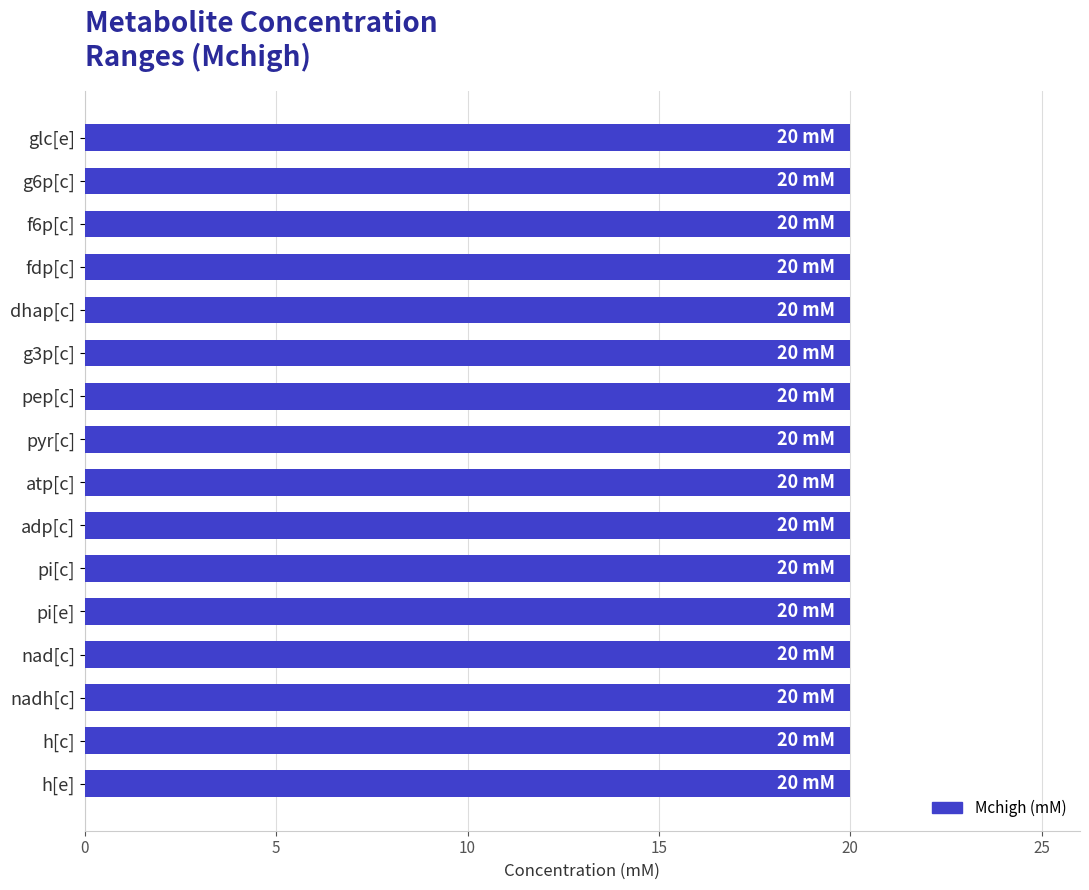

What is the label of the 13th bar from the left?

nad[c]